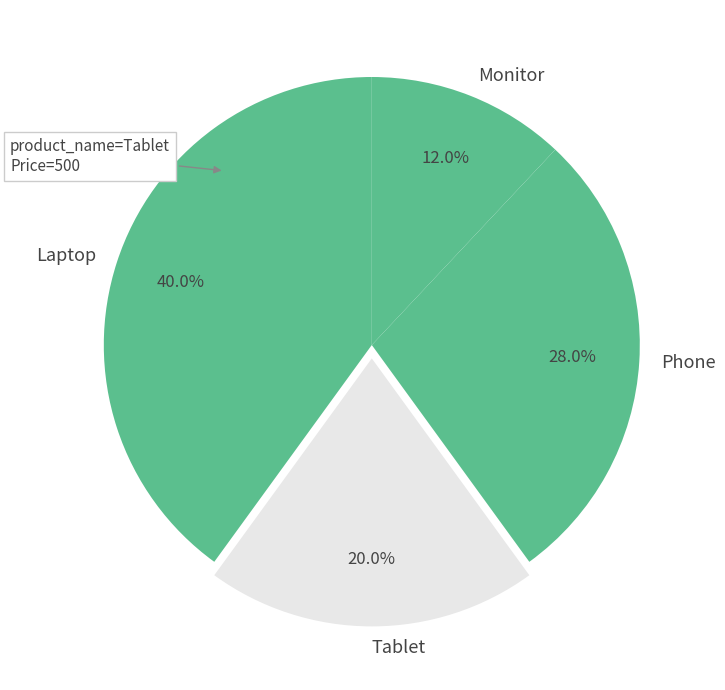

Rank the categories by value from highest to lowest.

Laptop, Phone, Tablet, Monitor